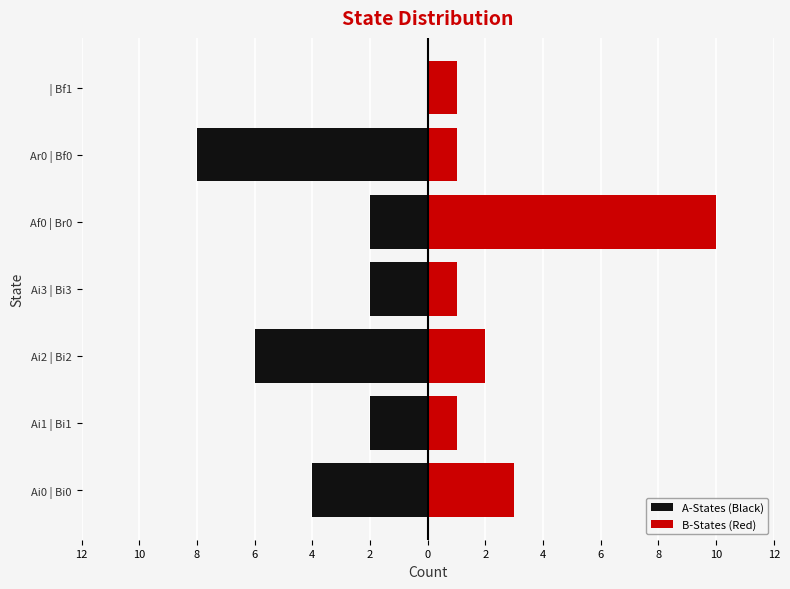

How many values in A-States (Black) are below zero?

6